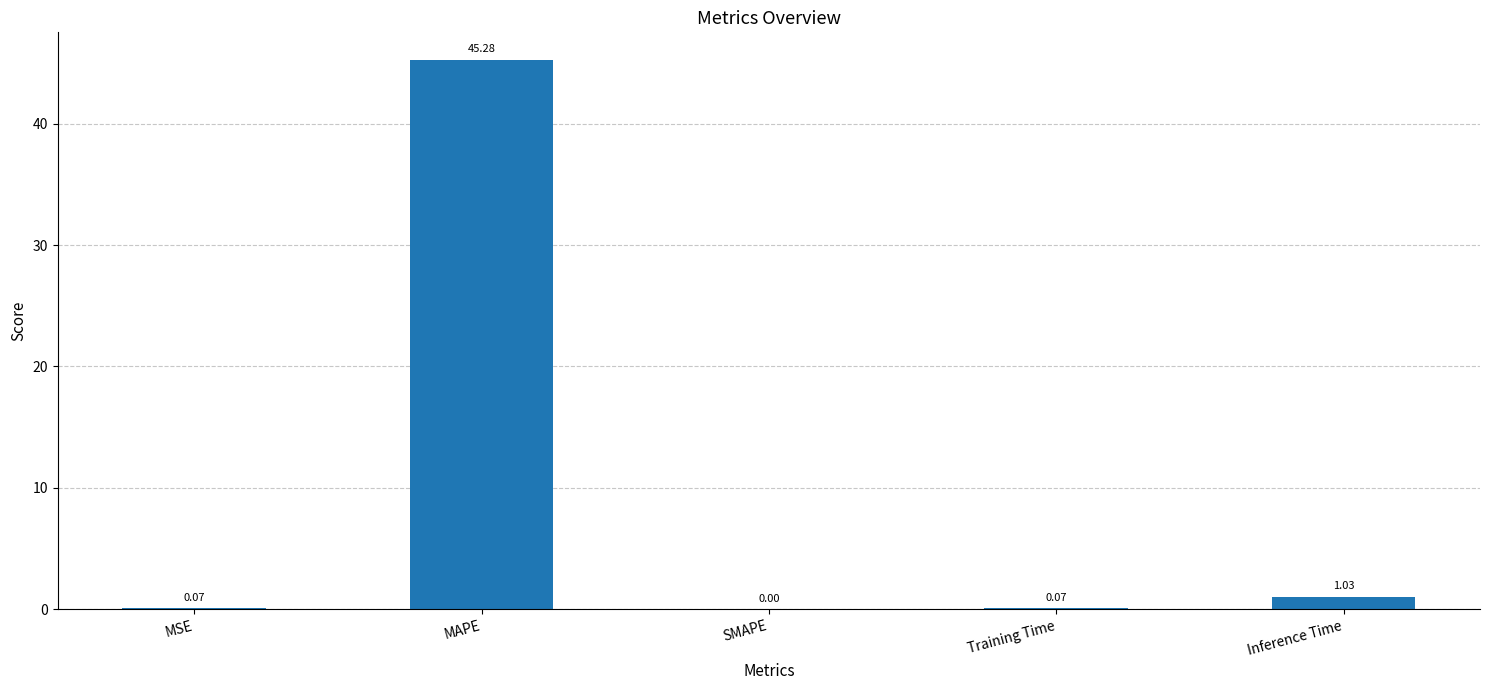

Between MAPE and SMAPE, which is larger?

MAPE